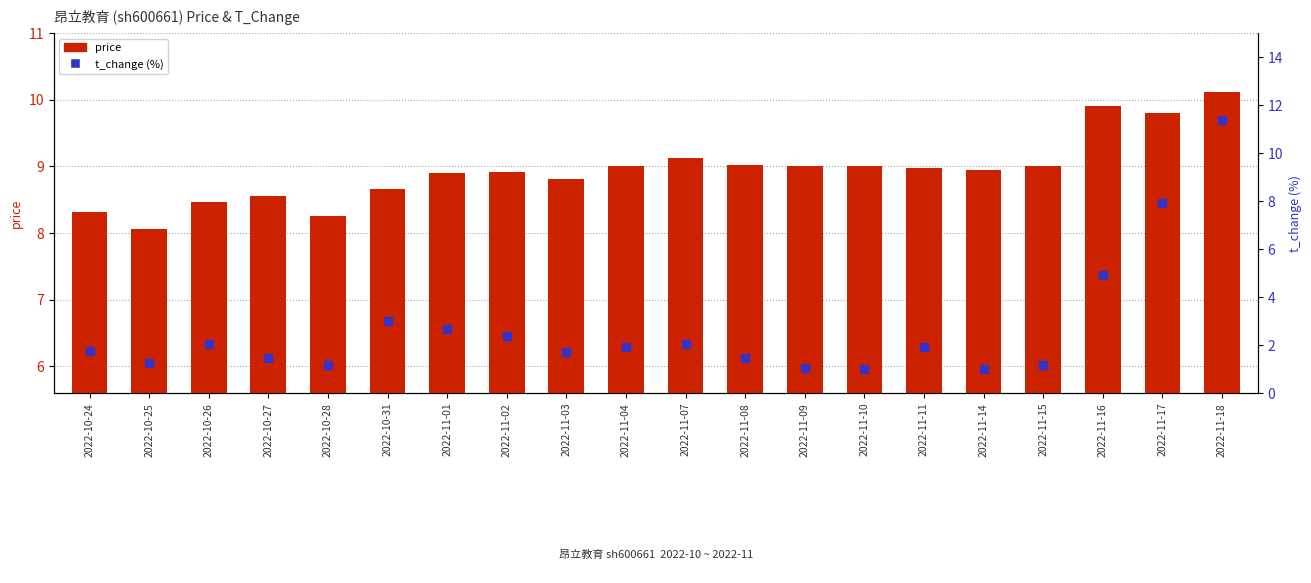

Which series has the largest Y range (max minus min)?

t_change